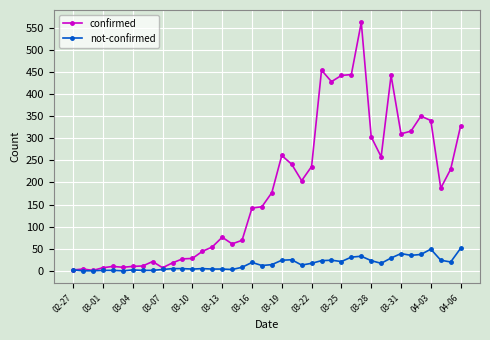

What is the highest value of the confirmed series?

562